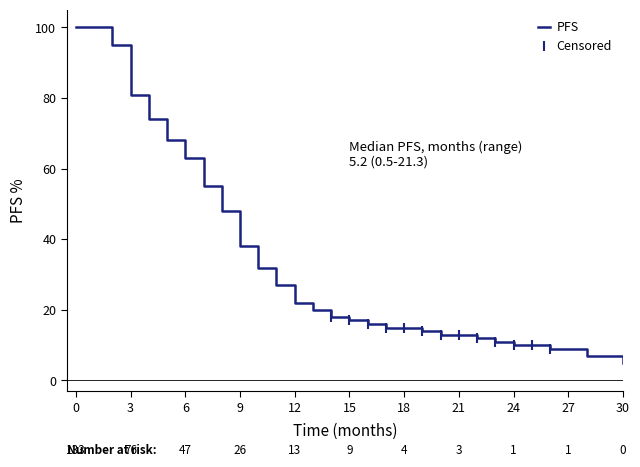

What is the difference between the maximum and minimum values?

95